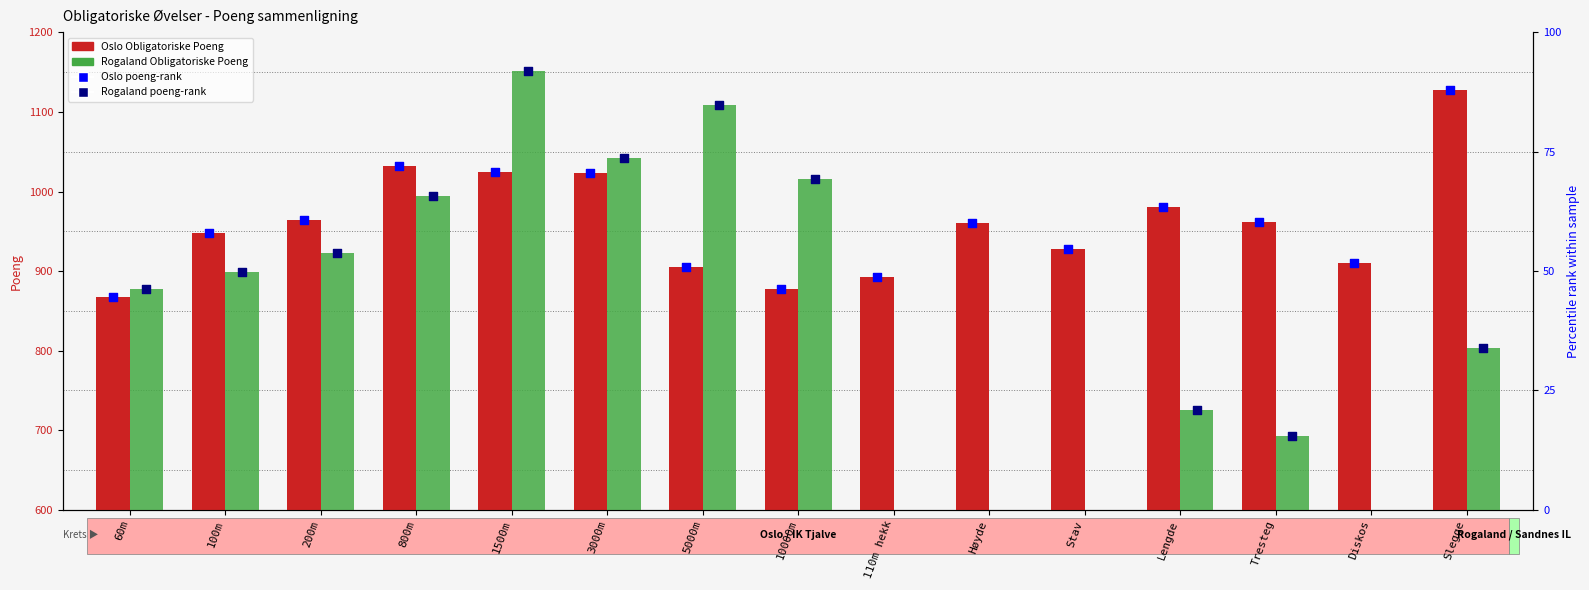

Which series has the largest Y range (max minus min)?

Rogaland (Obligatoriske) Poeng